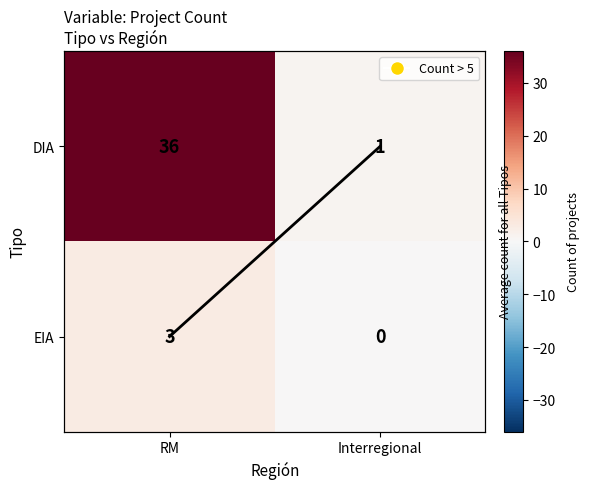

Where is Column mean (normalized) nearest to the value 0?

Interregional